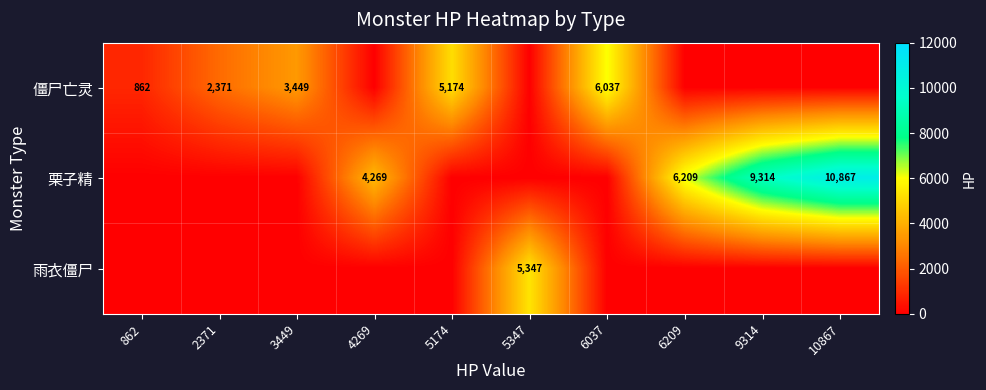

The 栗子精 series shows -4963 at 3449. True or false?

False